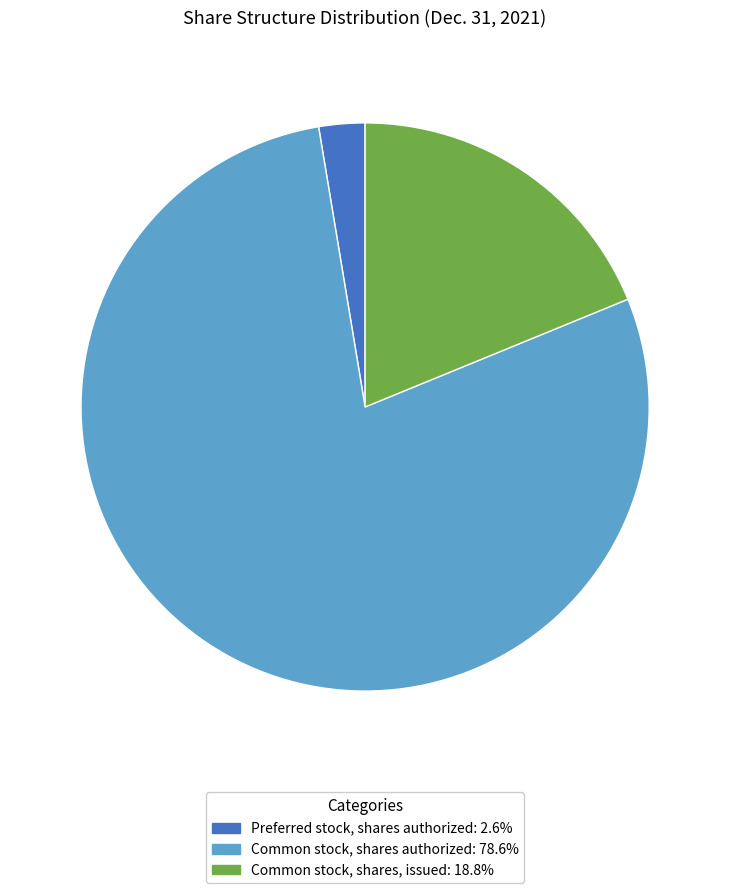

Is there a majority slice in this chart?

Yes